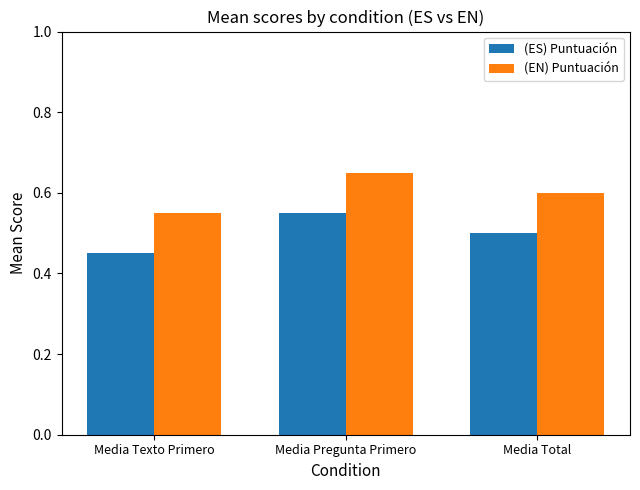

List the labels in order of (EN) Puntuación value, largest first.

Media Pregunta Primero, Media Total, Media Texto Primero